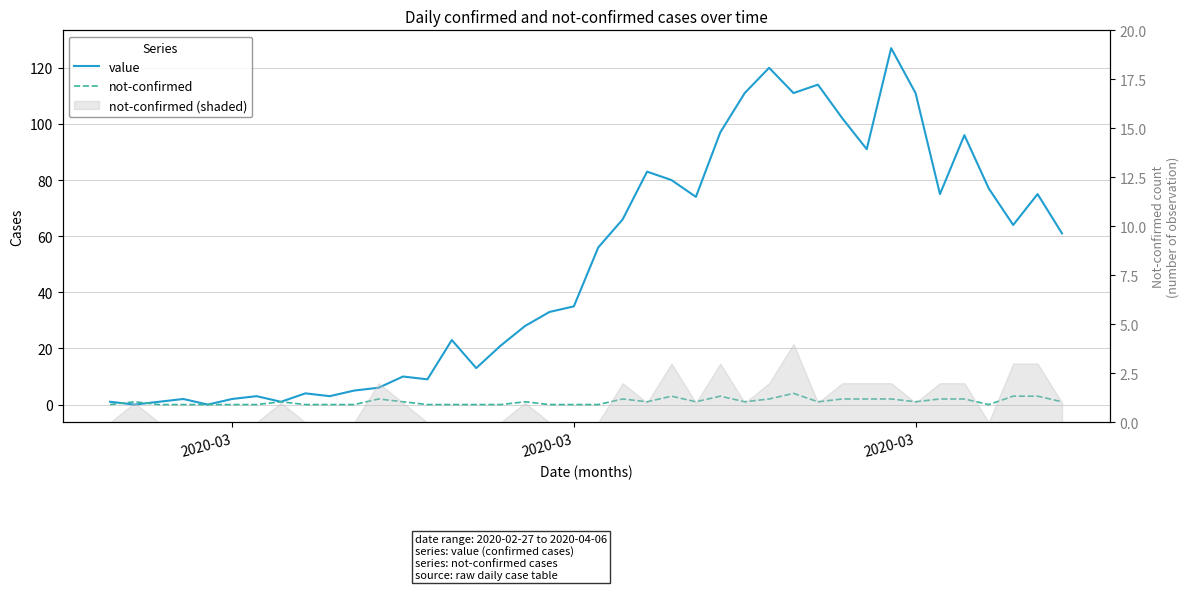

The value series shows 183 at 30. True or false?

False